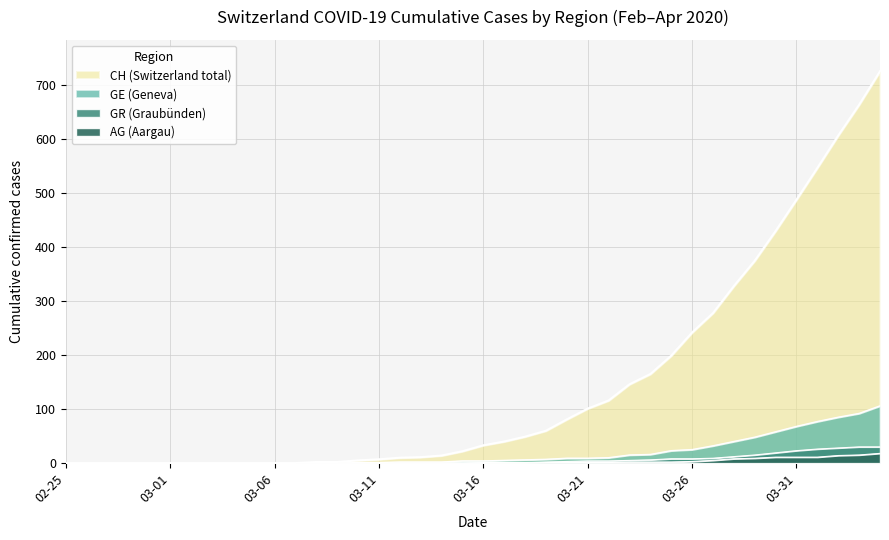

What is the difference between the second highest and second lowest values in the GE series?

92